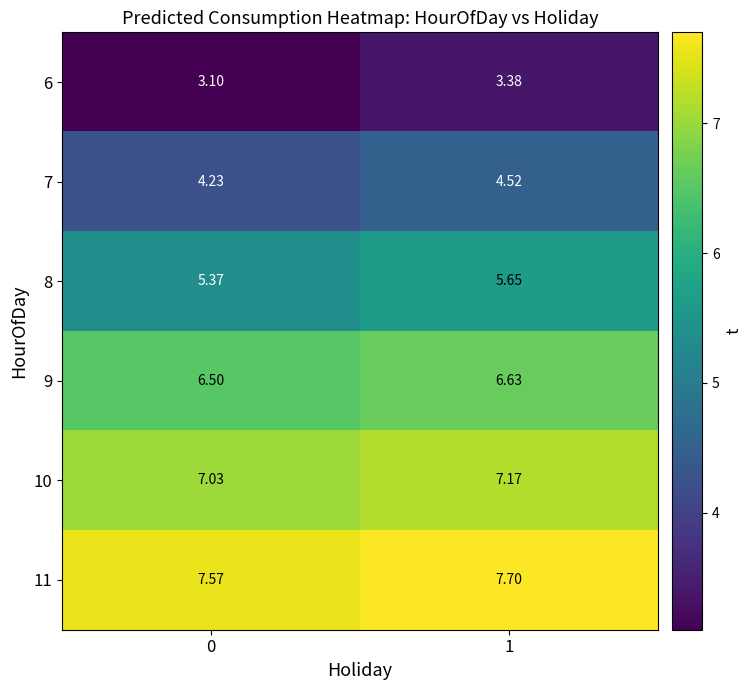

Is the value of 10 at 1 greater than the value of 9 at 1?

Yes